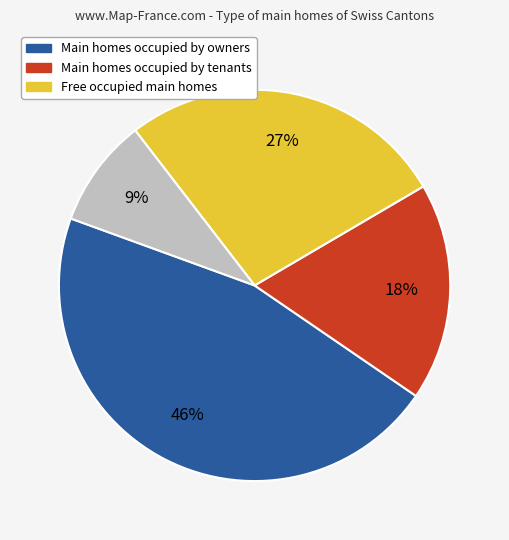

Is there a majority slice in this chart?

No